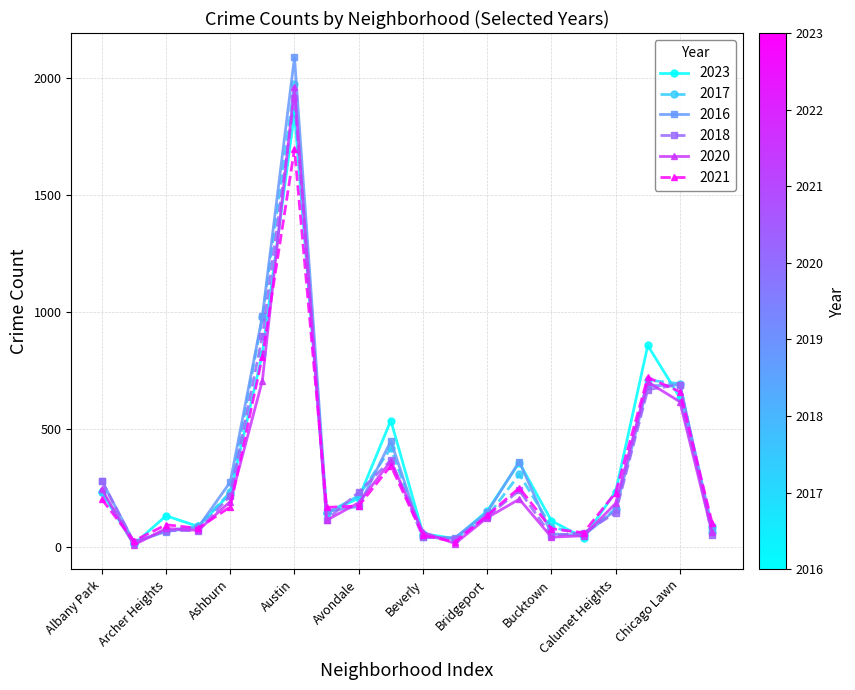

At how many categories does at least one series exceed 1645?

1